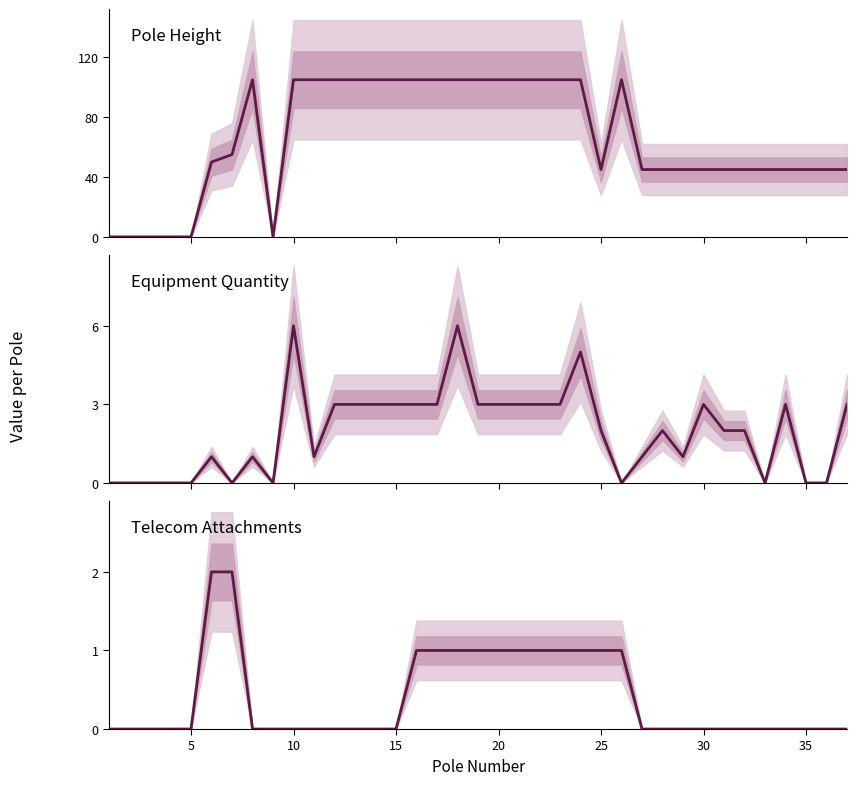

Reading left to right, what are all the values shown in this chart?

Pole Height: 0	0	0	0	0	50	55	105	0	105	105	105	105	105	105	105	105	105	105	105	105	105	105	105	45	105	45	45	45	45	45	45	45	45	45	45	45
Equipment Quantity: 0	0	0	0	0	1	0	1	0	6	1	3	3	3	3	3	3	6	3	3	3	3	3	5	2	0	1	2	1	3	2	2	0	3	0	0	3
Telecom Attachments: 0	0	0	0	0	2	2	0	0	0	0	0	0	0	0	1	1	1	1	1	1	1	1	1	1	1	0	0	0	0	0	0	0	0	0	0	0